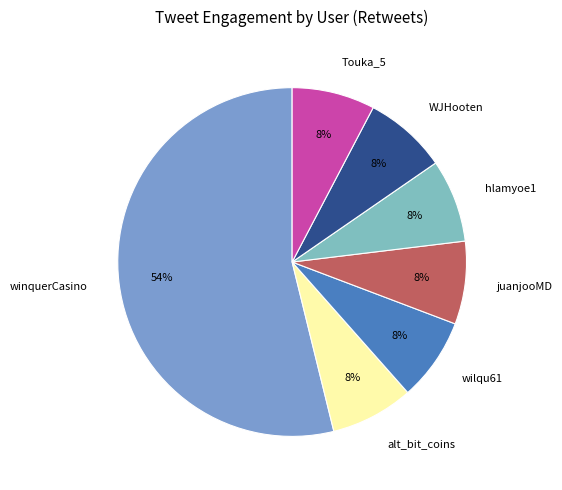

To the nearest percent, what is the average slice percentage?

14%